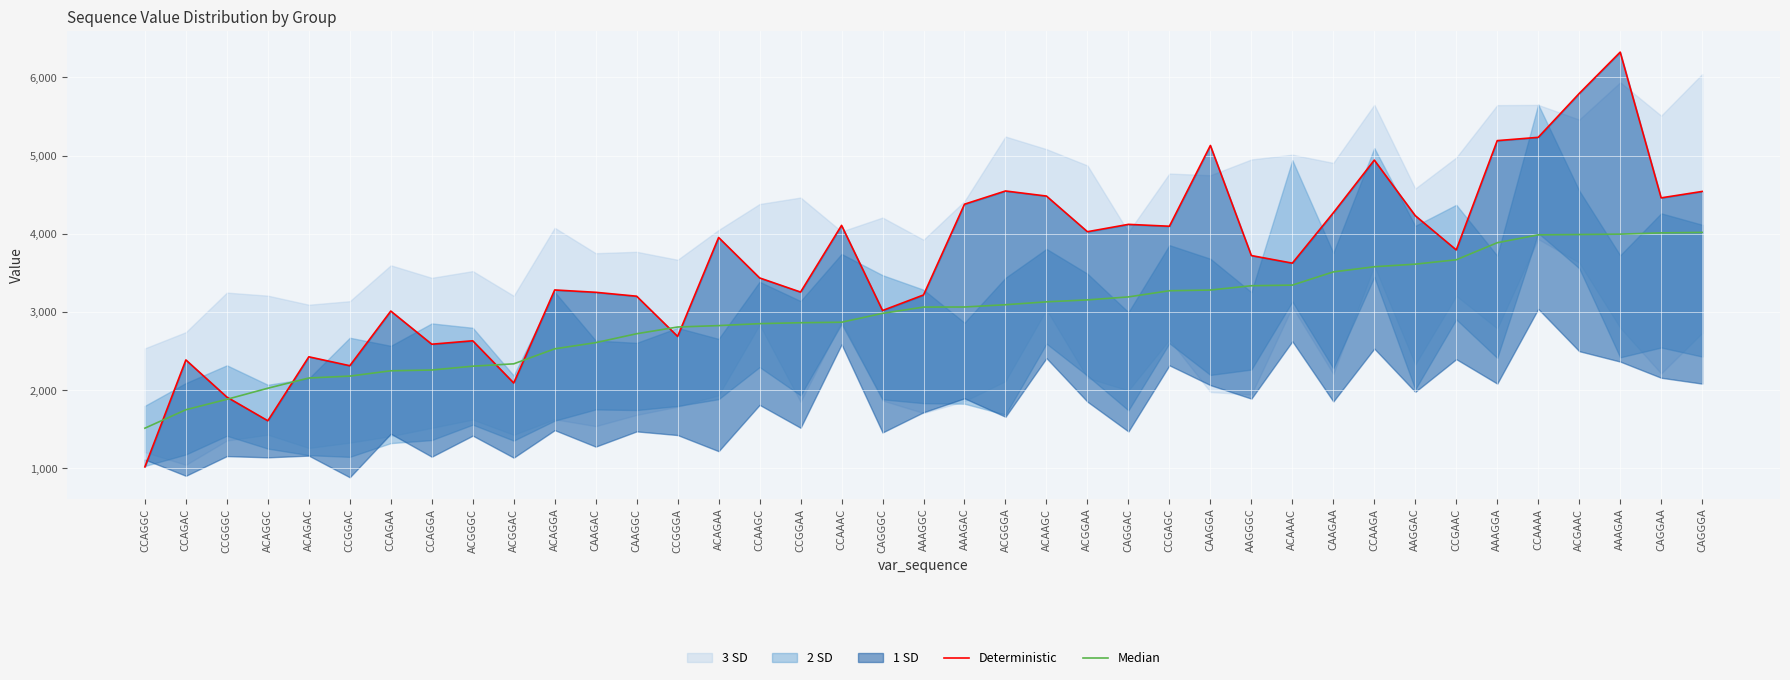

Where does the Deterministic series first go above 3721?

ACAGAA